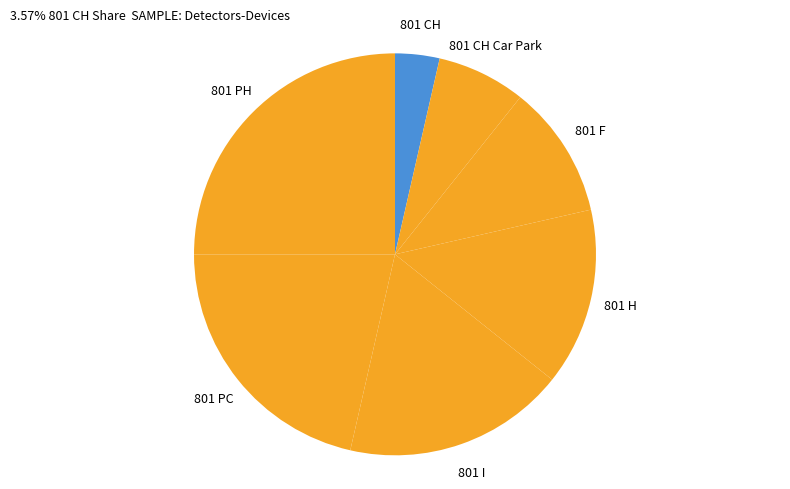

How many segments does this pie chart have?

7